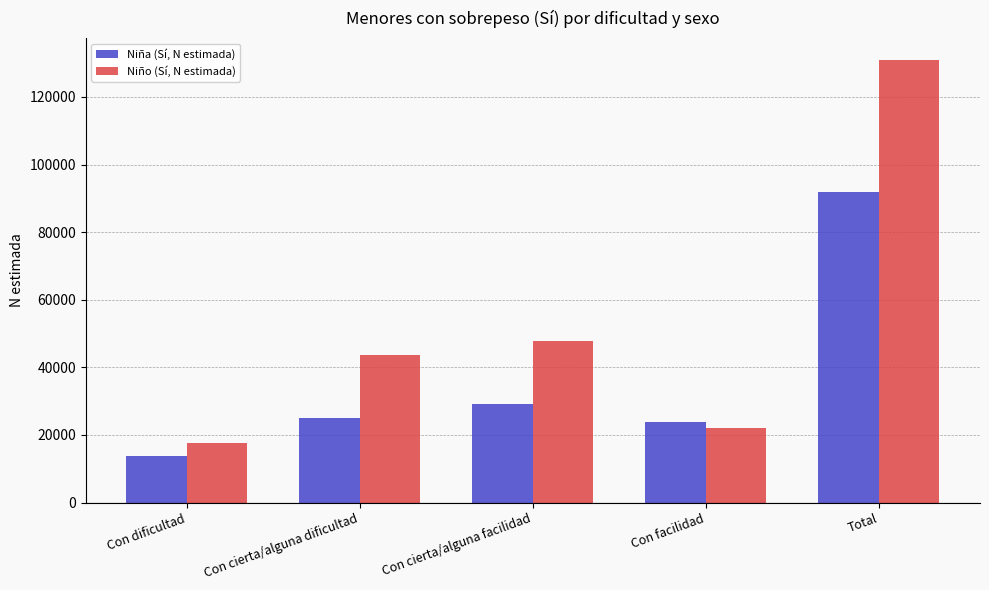

At Con cierta/alguna facilidad, list the series in order from largest to smallest.

Niño (Sí, N estimada), Niña (Sí, N estimada)